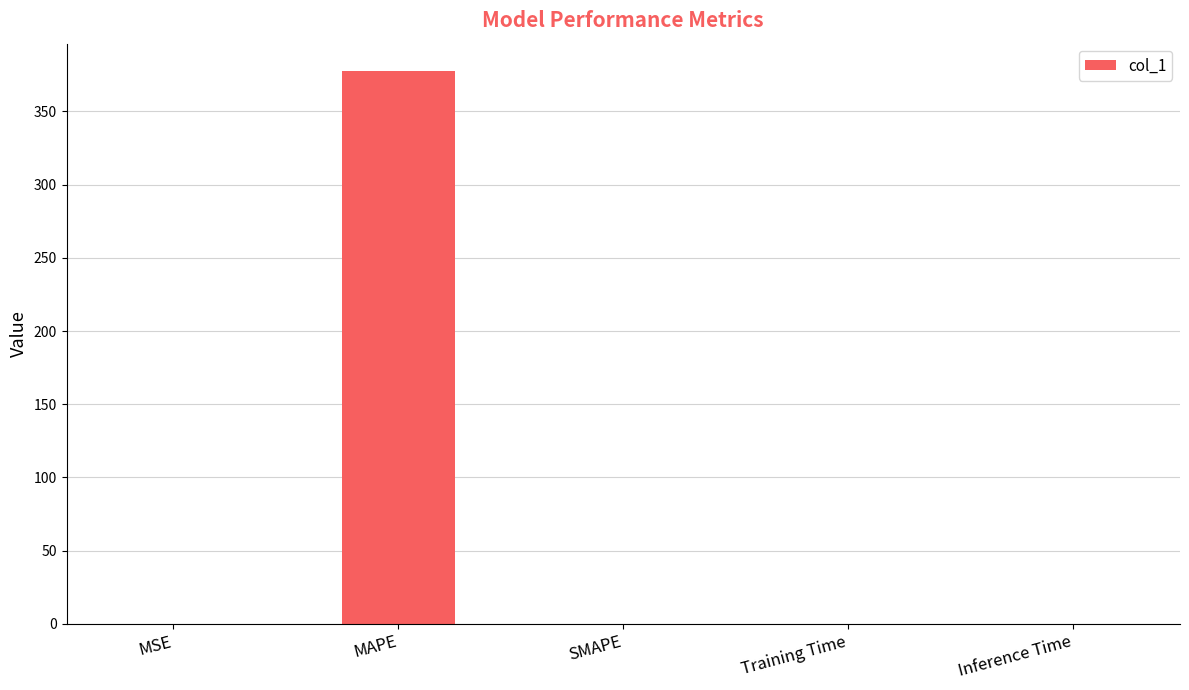

What is the sum of the values at MSE and SMAPE?

0.1